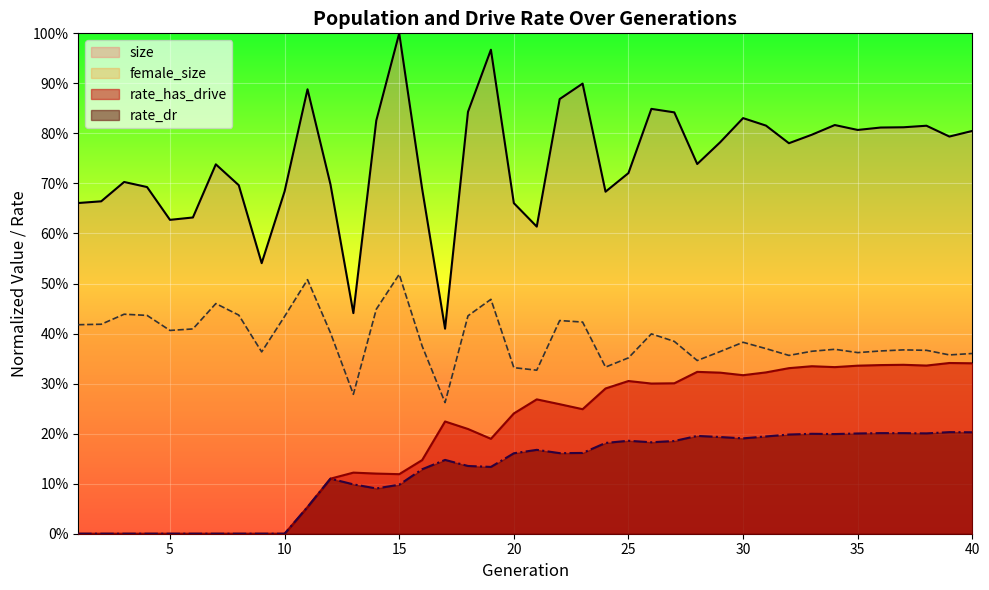

How many rate_dr values are between 0 and 1?

40